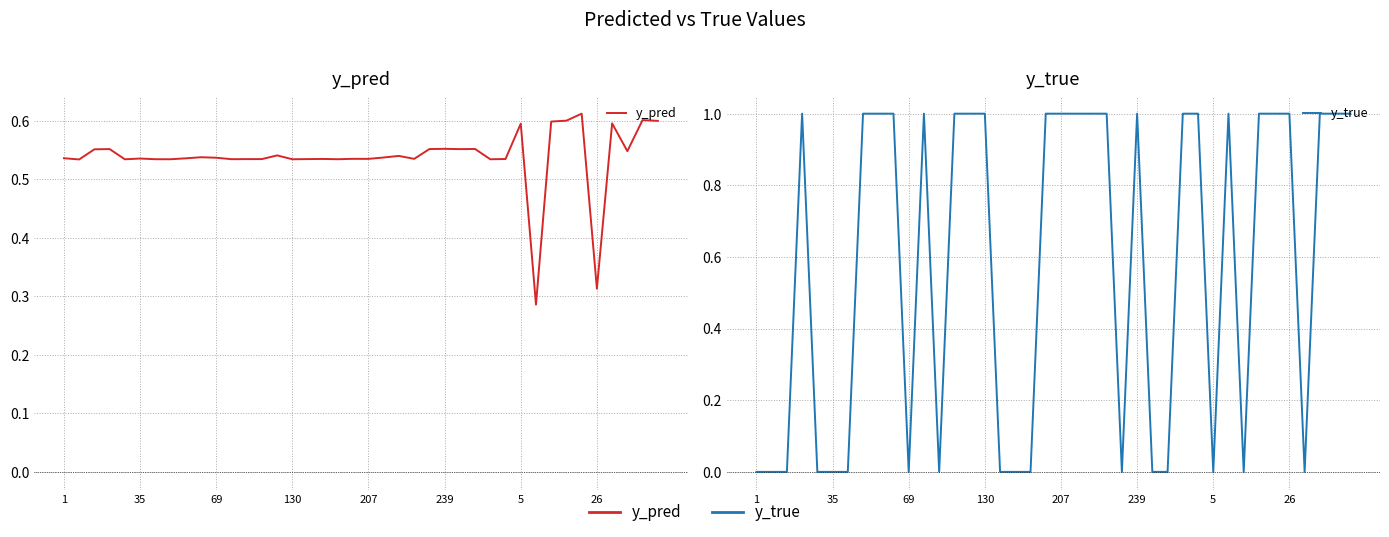

Does the chart have visible grid lines?

Yes